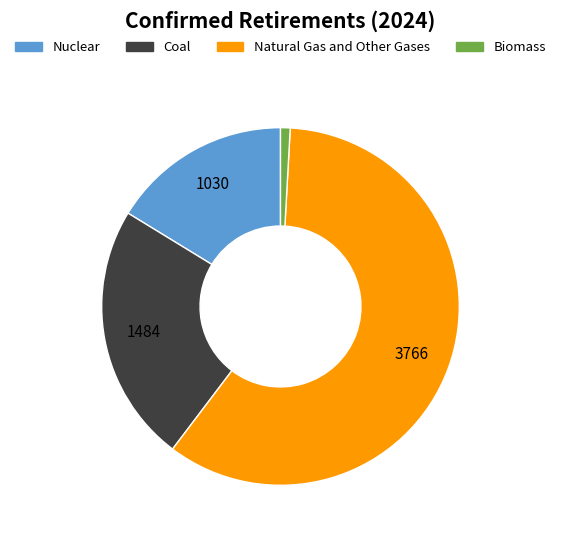

Is it true that Coal is 14% of the pie?

False